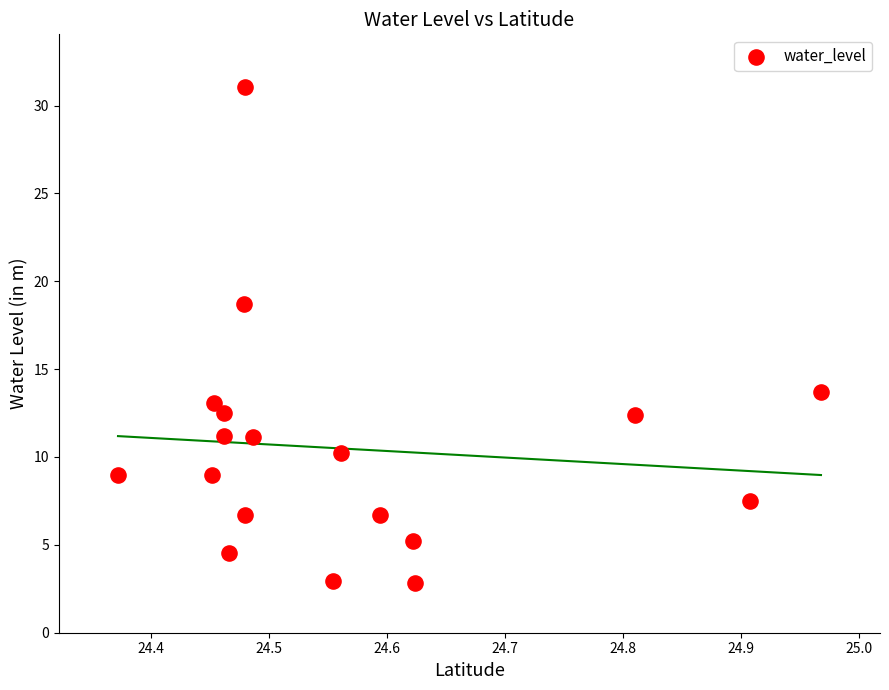

What Y value in the scatter plot is closest to 16?

13.7